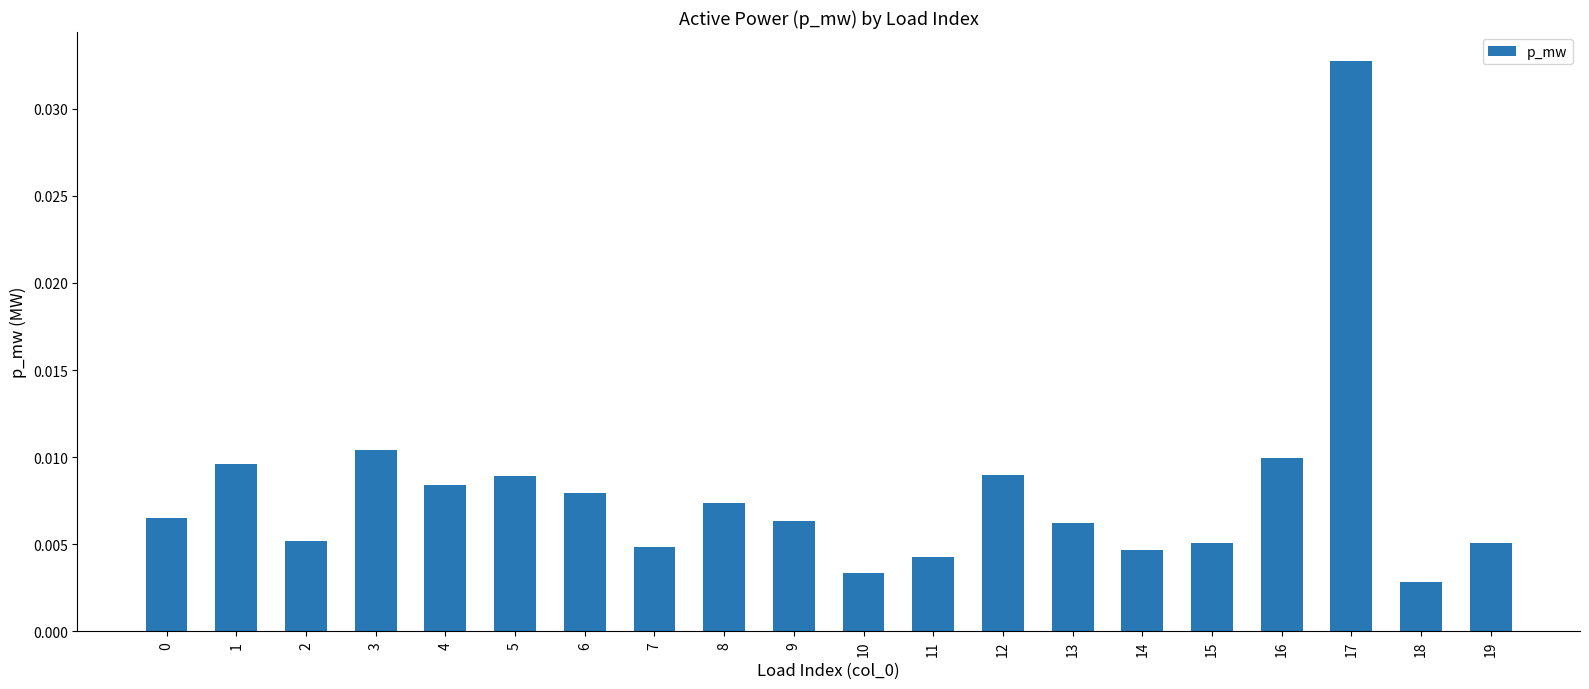

Which category has the highest value across all series?

17